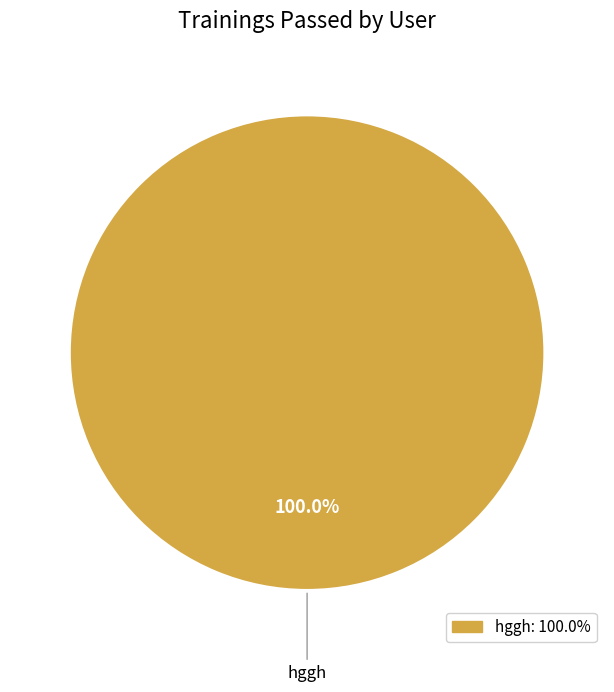

Count the number of slices in the pie.

1